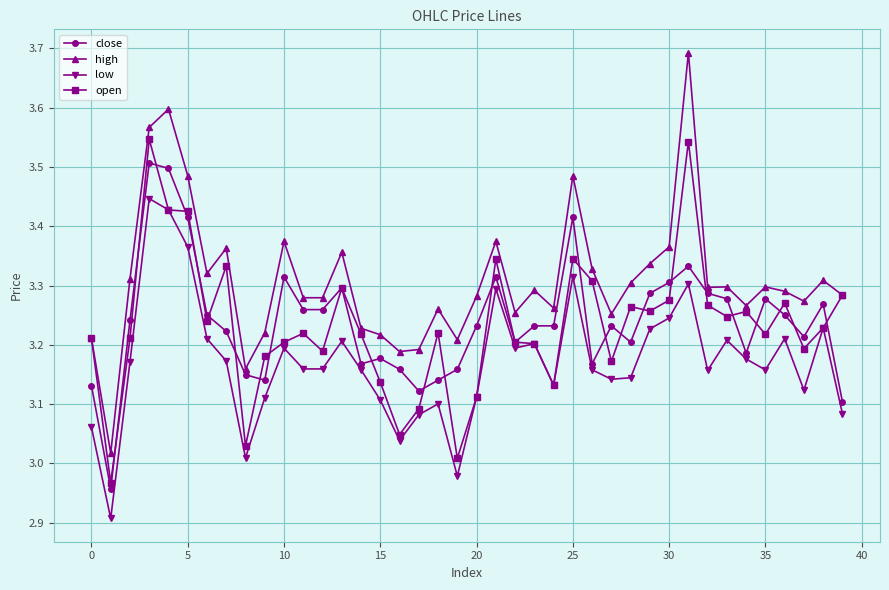

Which series has the widest spread of values?

high